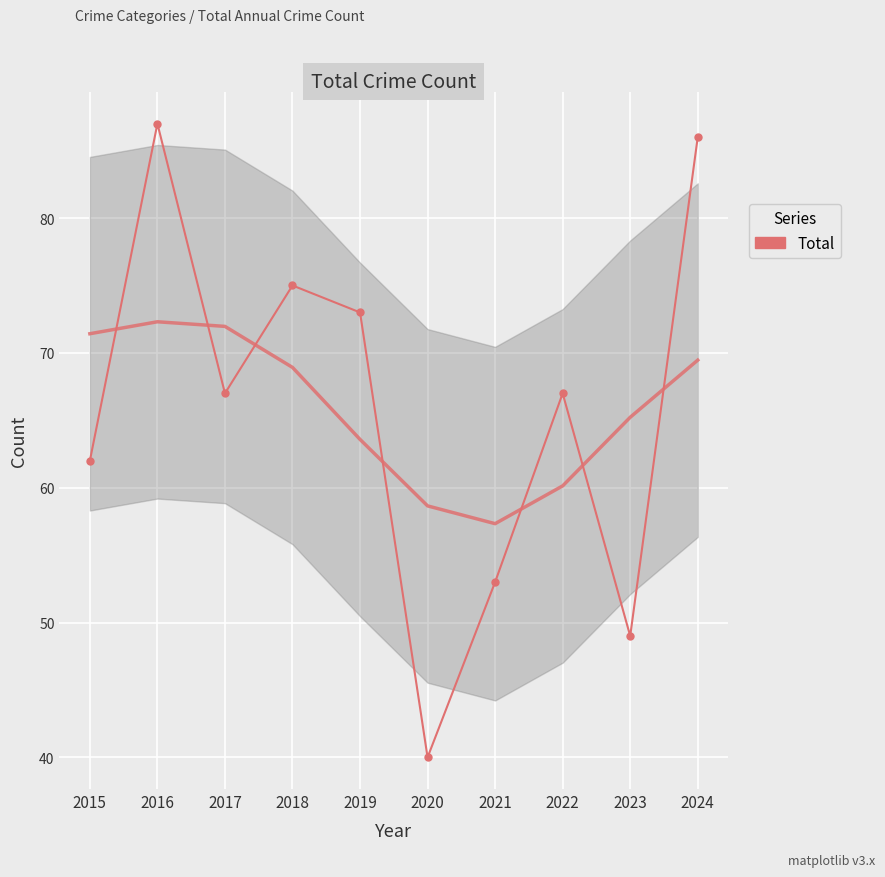

Which category has the highest value across all series?

2016